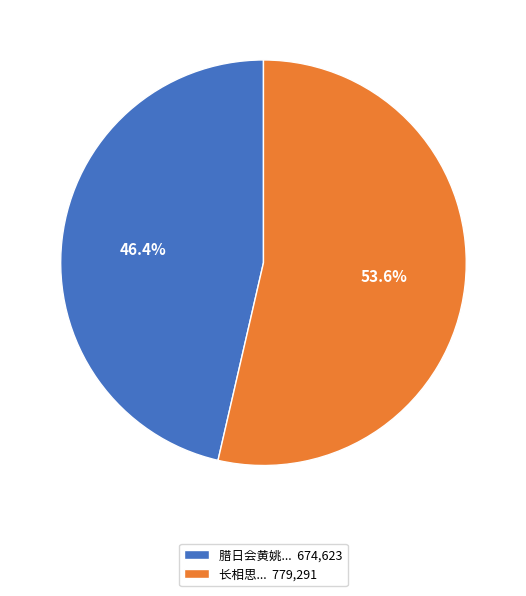

How many slices are in this pie chart?

2